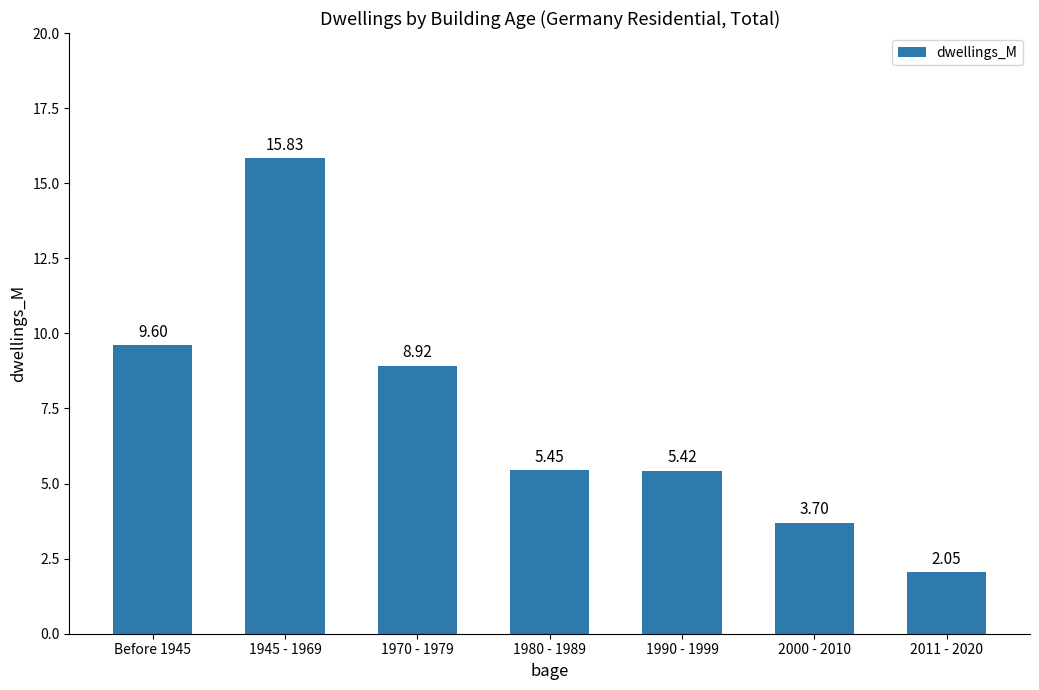

Does the chart contain stacked bars?

No